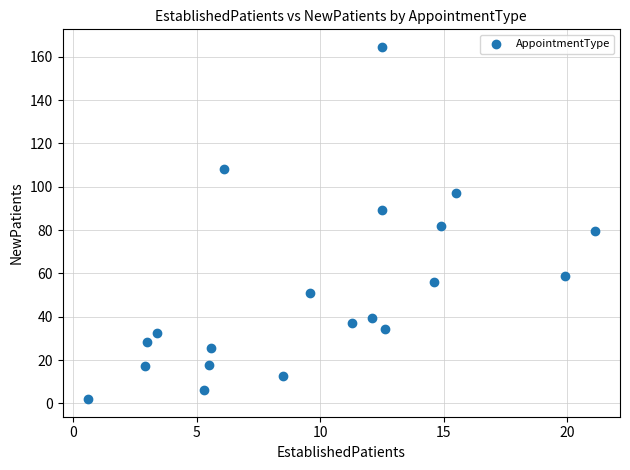

What is the range of X values (max minus min)?

20.5